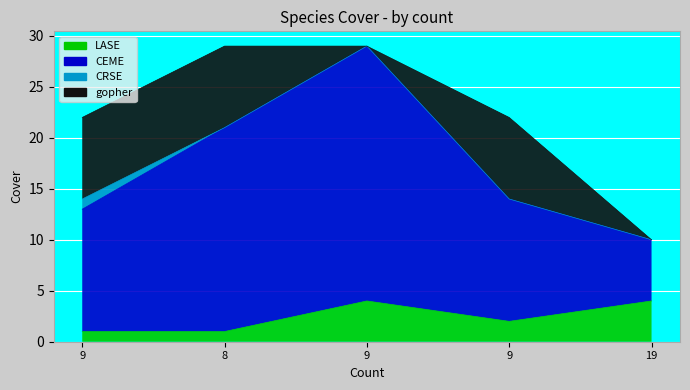

True or false: CEME and LASE intersect in this chart.

False